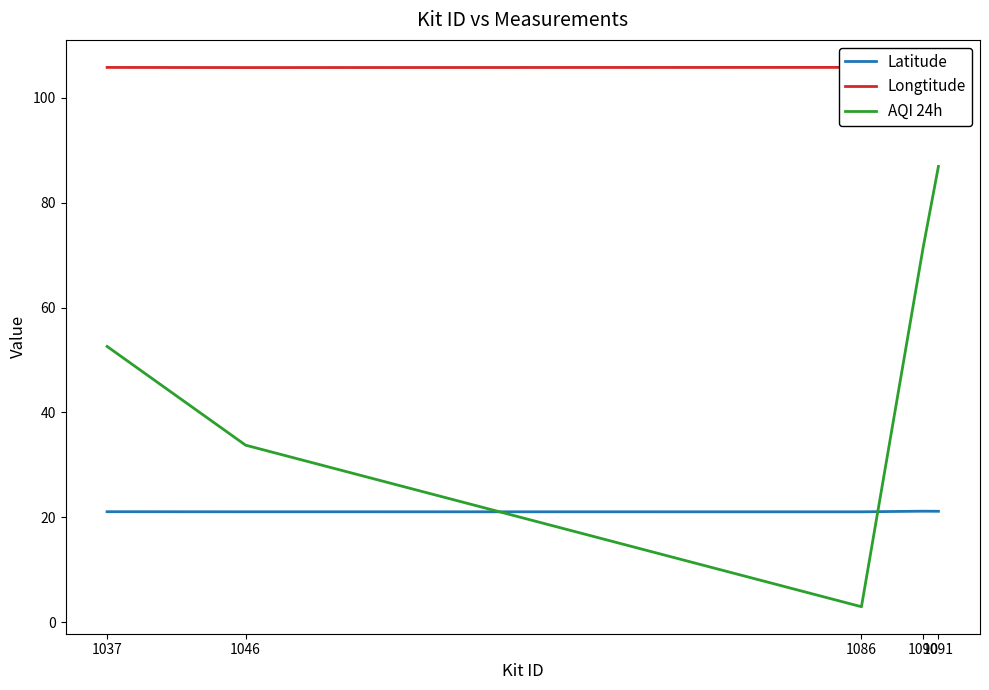

How many values in the AQI 24h series exceed 52?

3